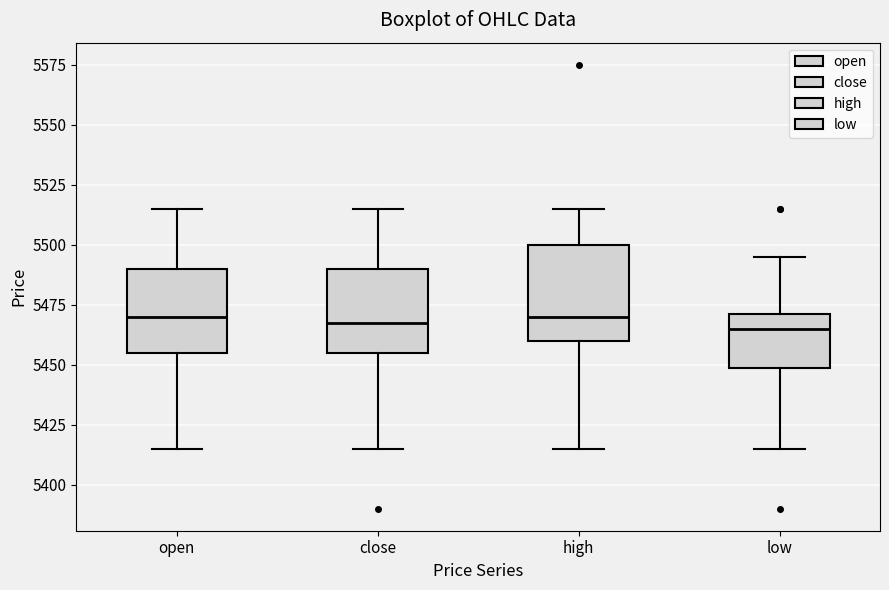

Comparing the boxes themselves (not the whiskers), which one is the tallest?

high